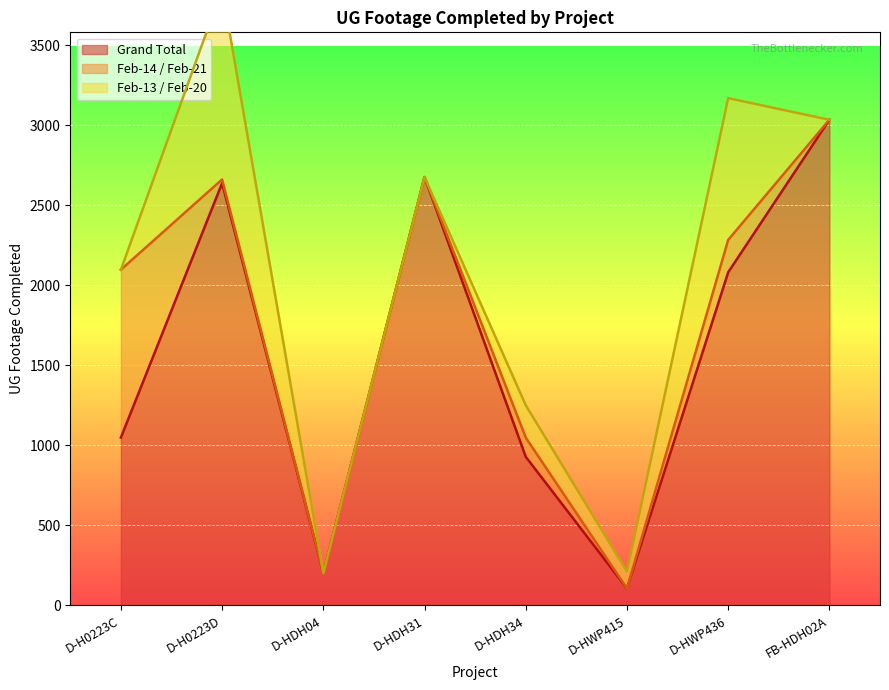

The value of Grand Total at FB-HDH02A is 692. True or false?

False